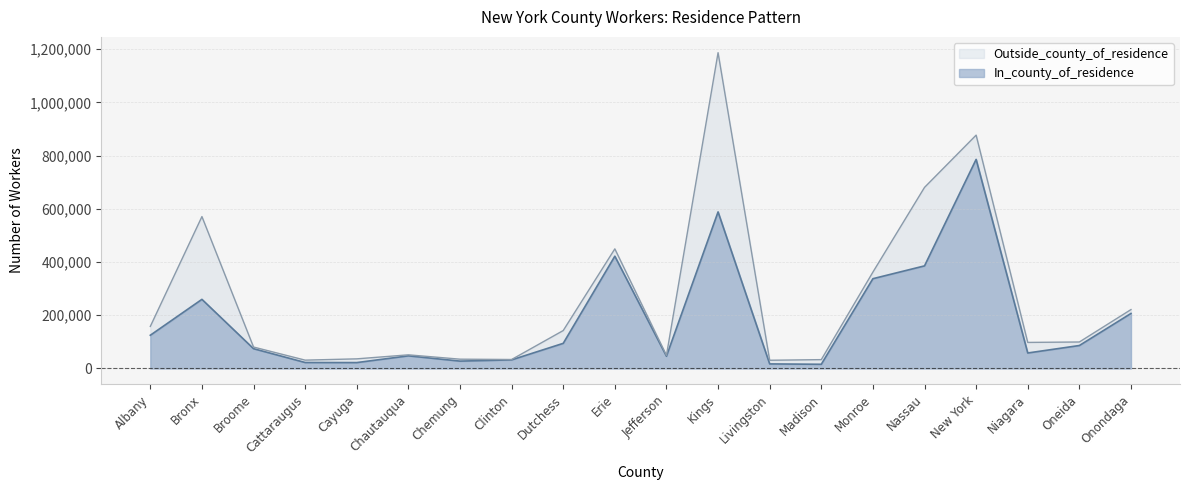

At which category does the data reach its first local peak?

Bronx